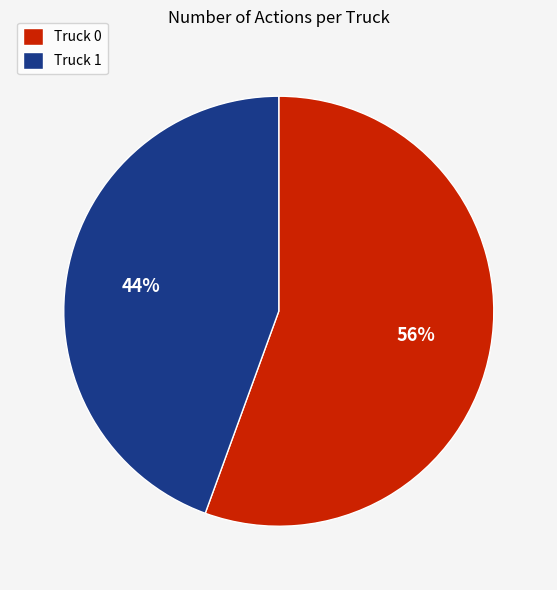

Which category accounts for the majority?

Truck 0